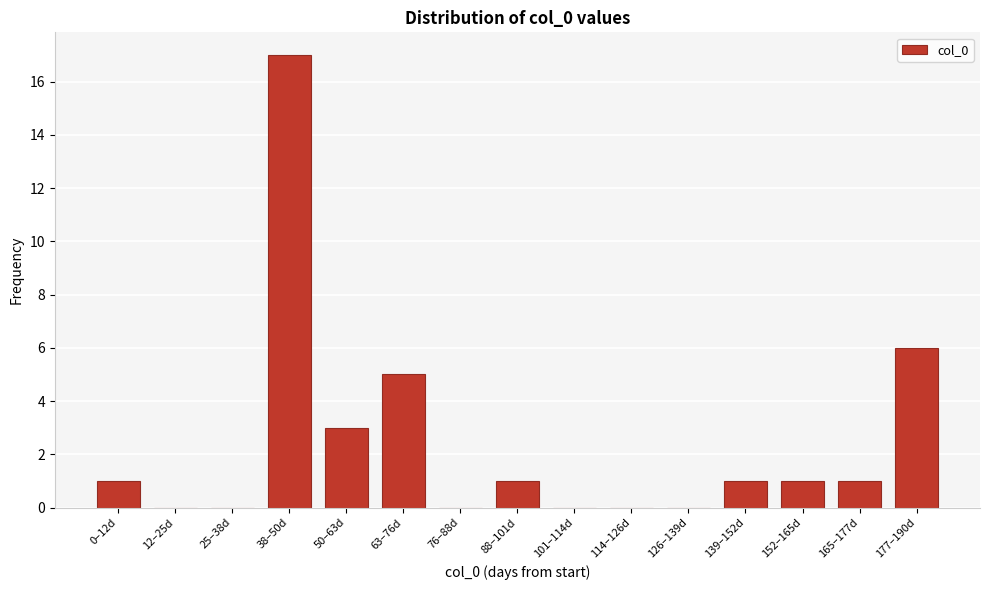

Reading left to right, list all the values displayed in this chart.

0–12d=1	12–25d=0	25–38d=0	38–50d=17	50–63d=3	63–76d=5	76–88d=0	88–101d=1	101–114d=0	114–126d=0	126–139d=0	139–152d=1	152–165d=1	165–177d=1	177–190d=6